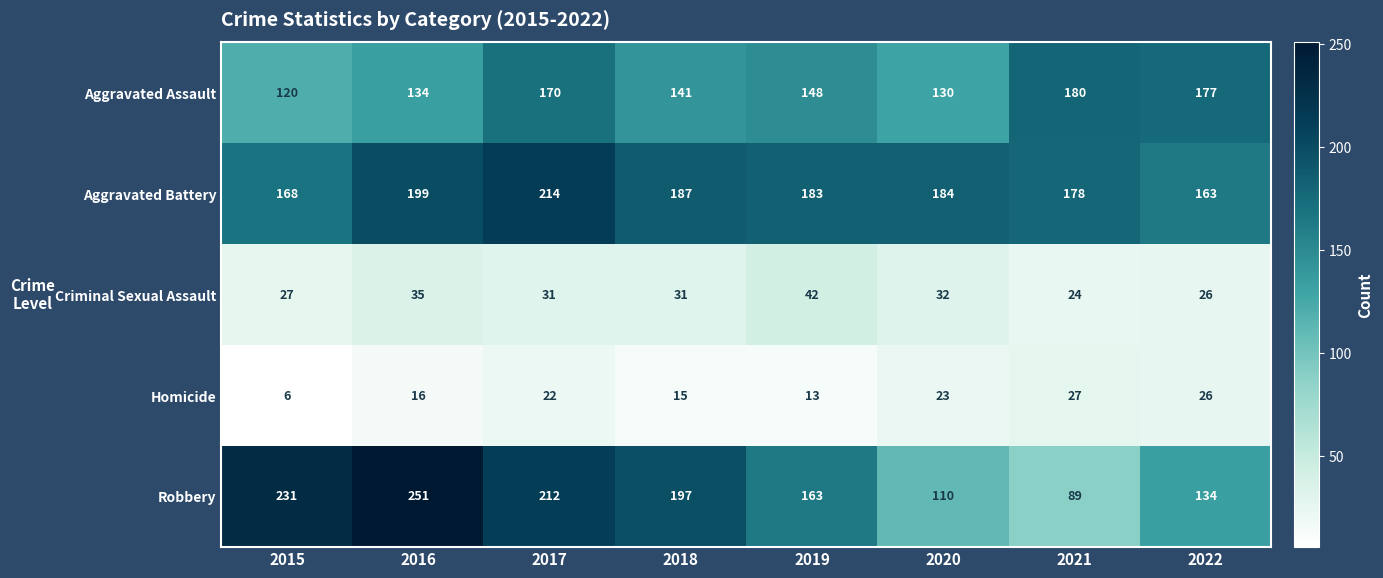

At which label is Homicide closest to 16?

2016